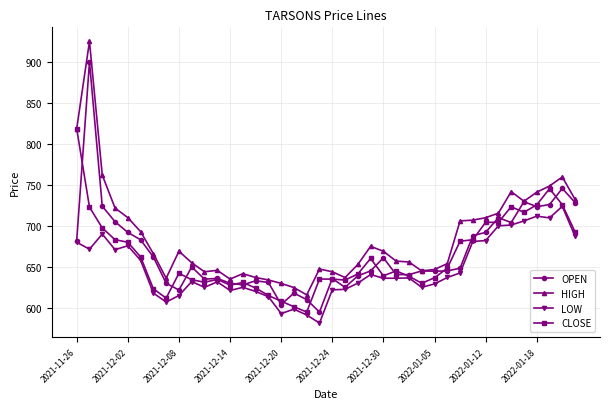

True or false: LOW and HIGH intersect in this chart.

False